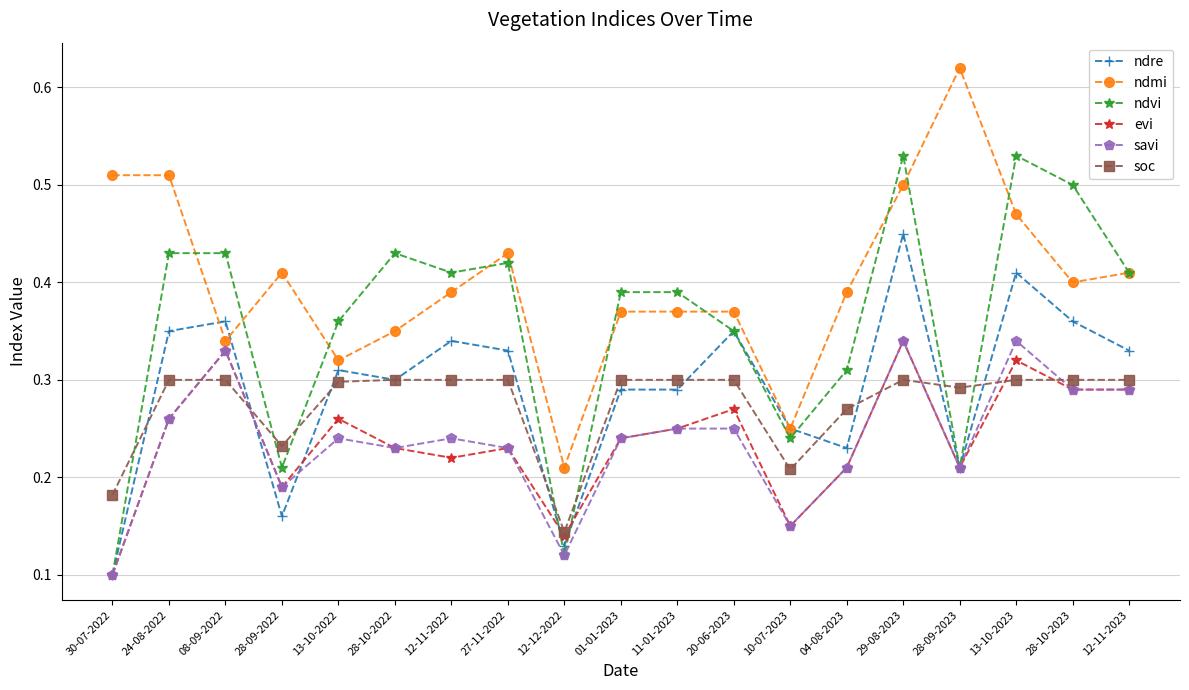

The value of ndvi at 29-08-2023 is 0.1. True or false?

False